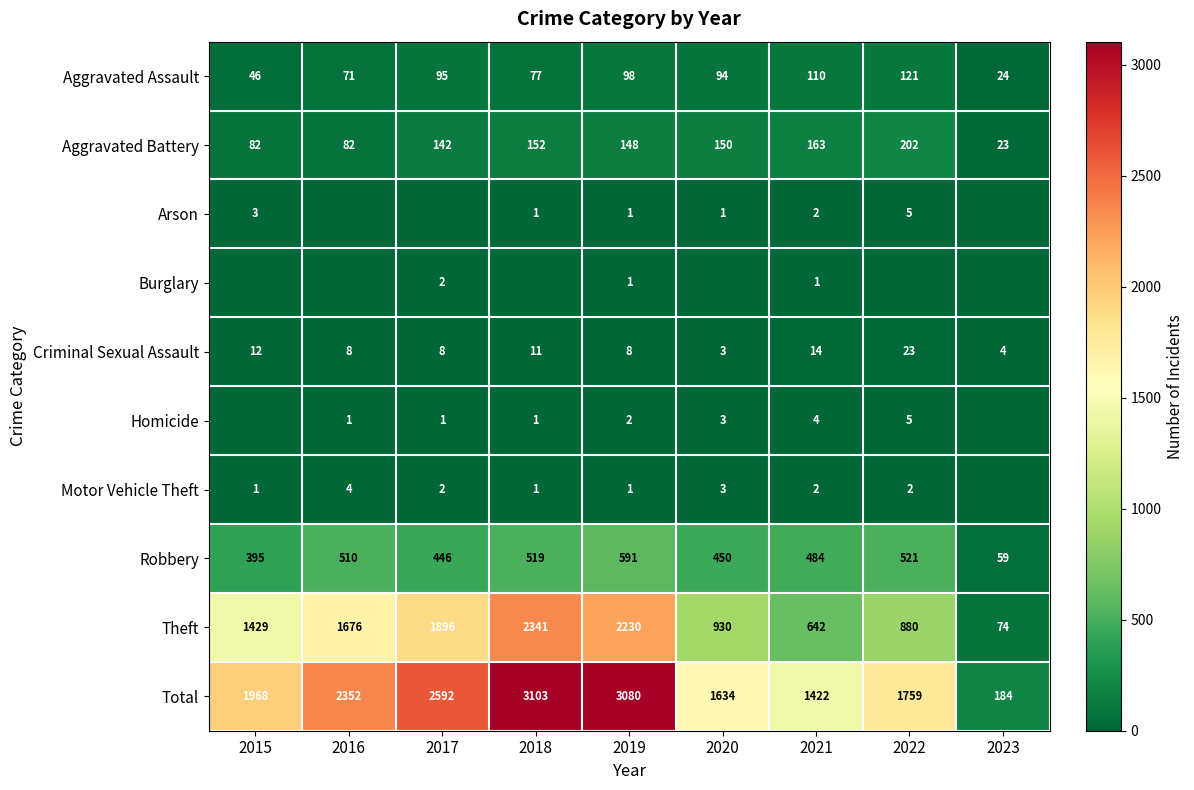

What is the lowest value of the Aggravated Battery series?

23